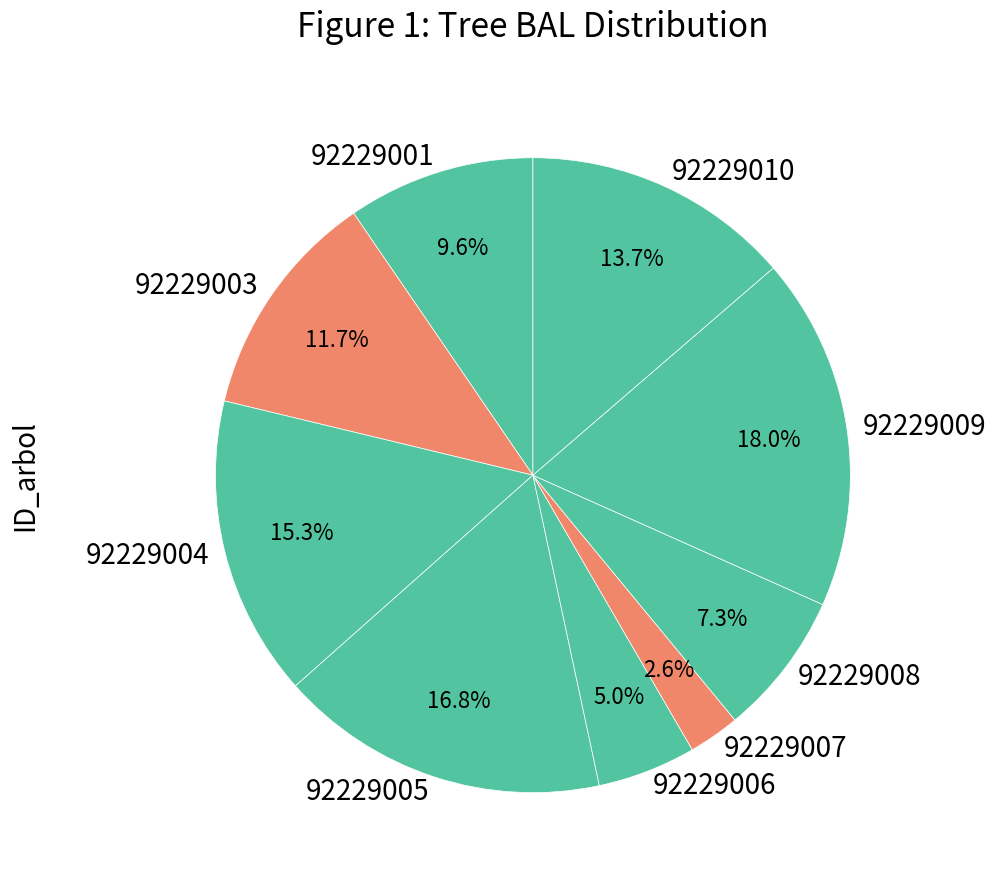

To the nearest percent, what percentage of the pie is 92229006?

5%